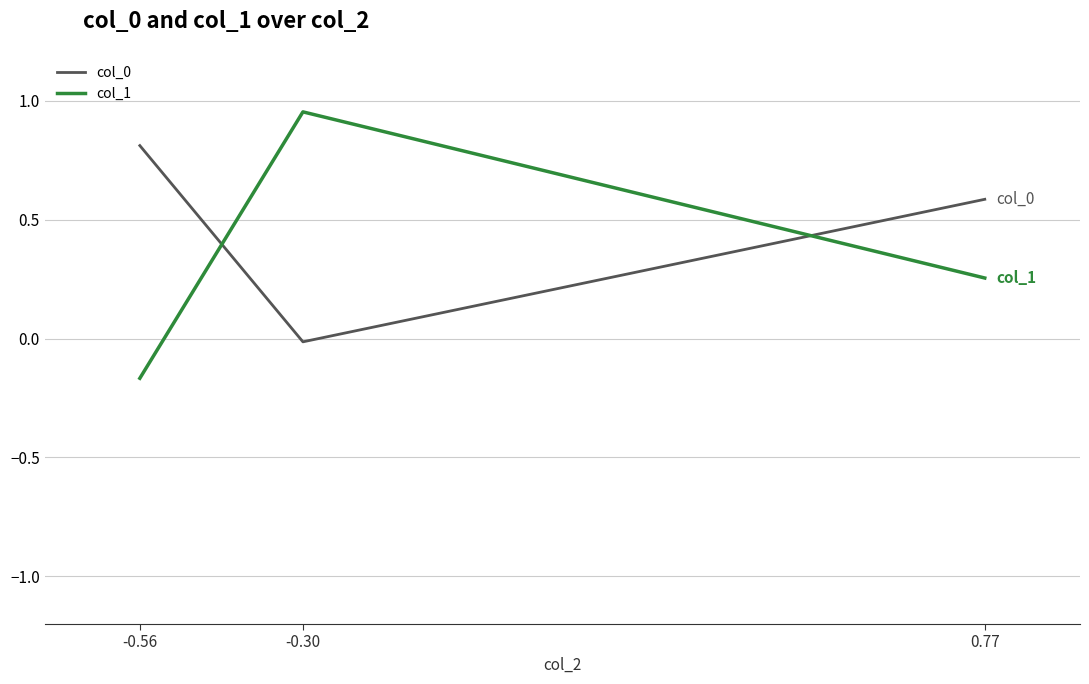

The value of col_1 at 0.77 is 0.1. True or false?

False